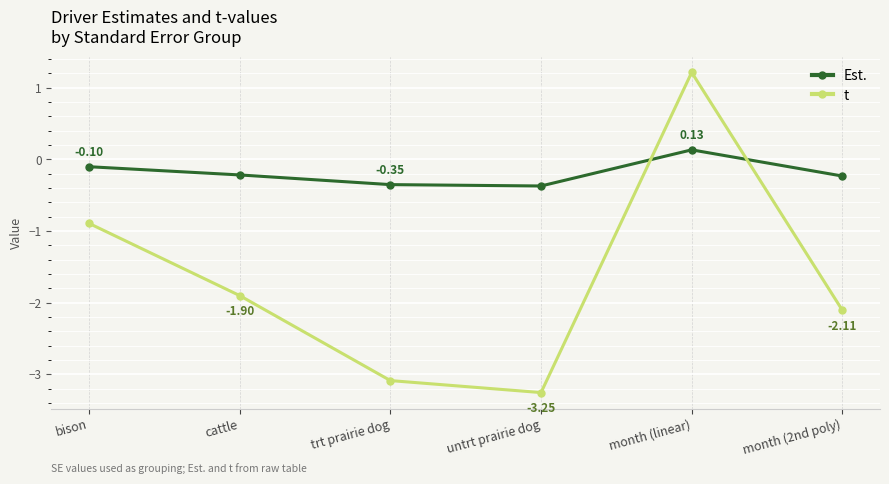

Where does the t series first go above -1?

bison